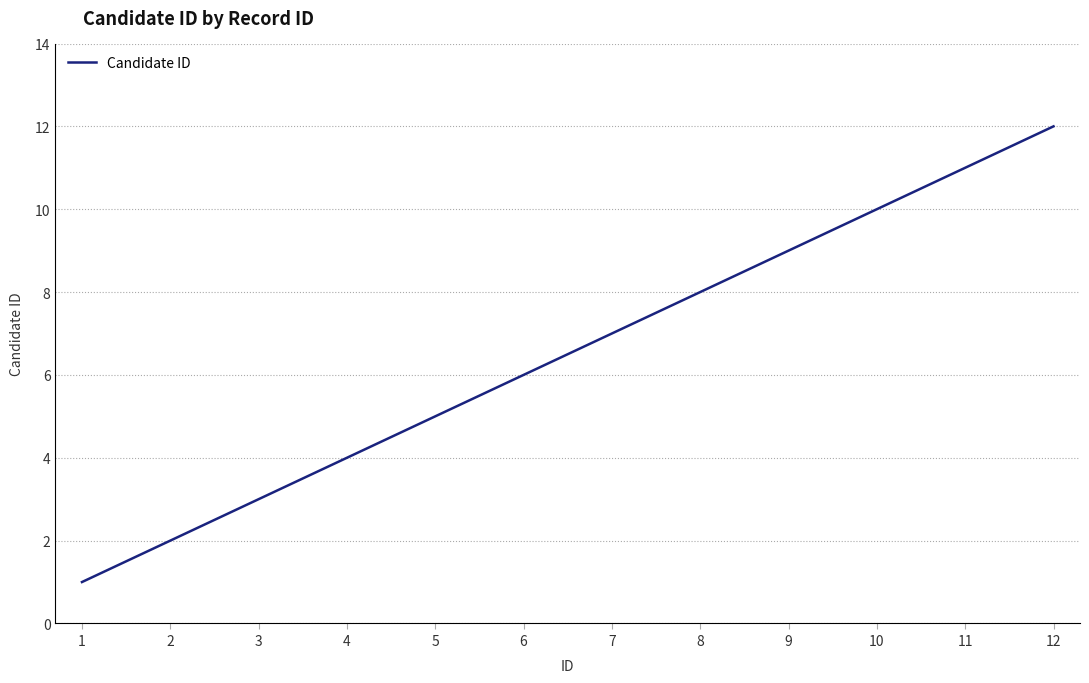

At which category does the chart reach its minimum across all series?

1